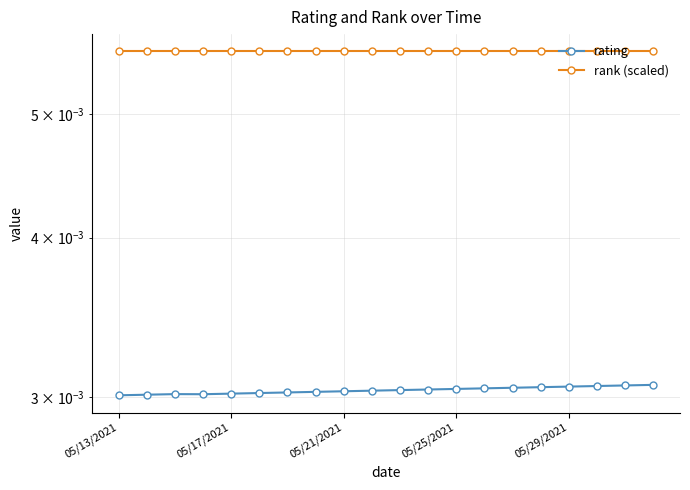

At 11, list the series in order from smallest to largest.

rating, rank (scaled)